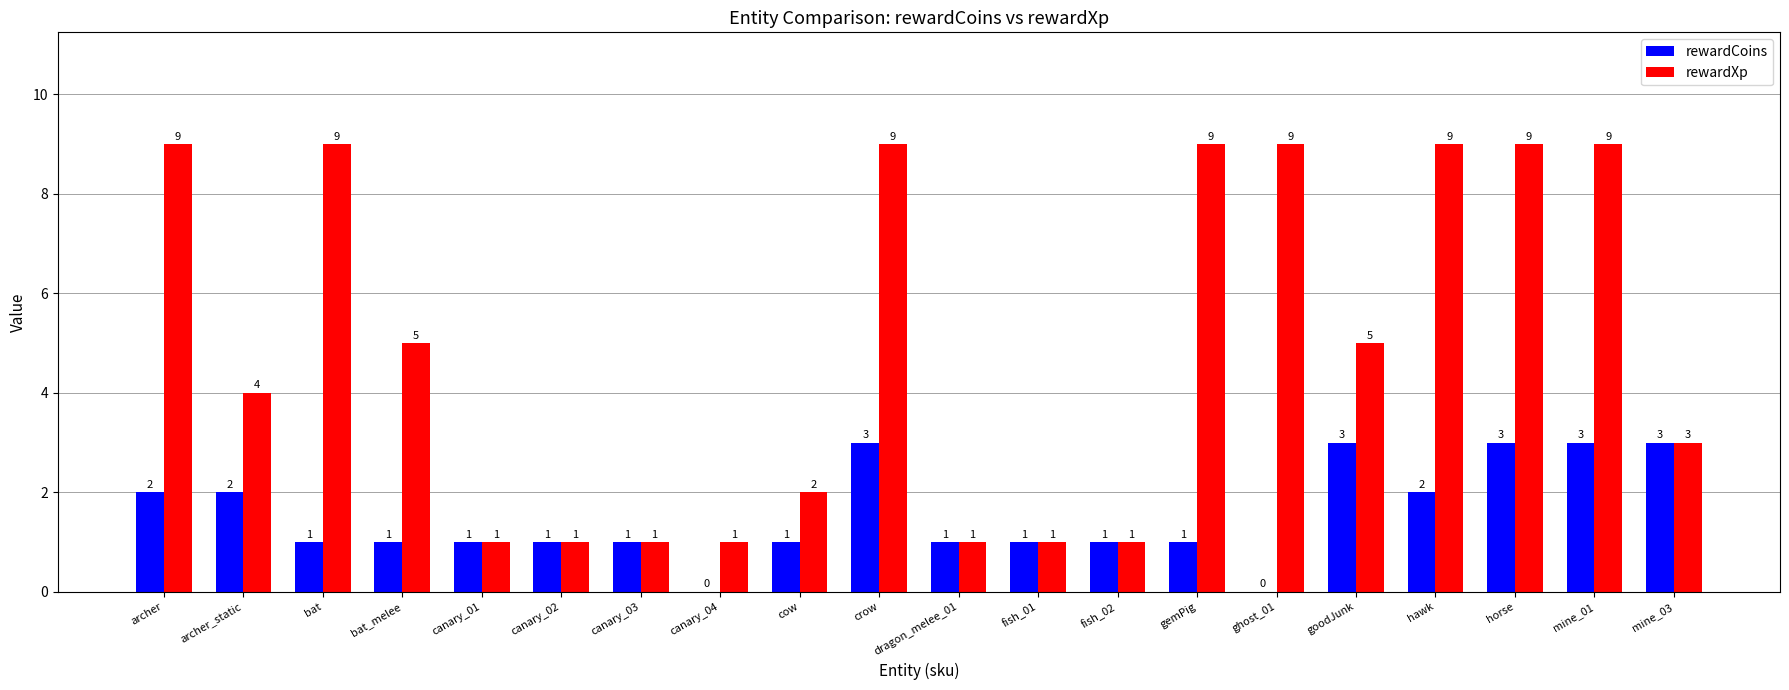

What is the total value across all series at cow?

3